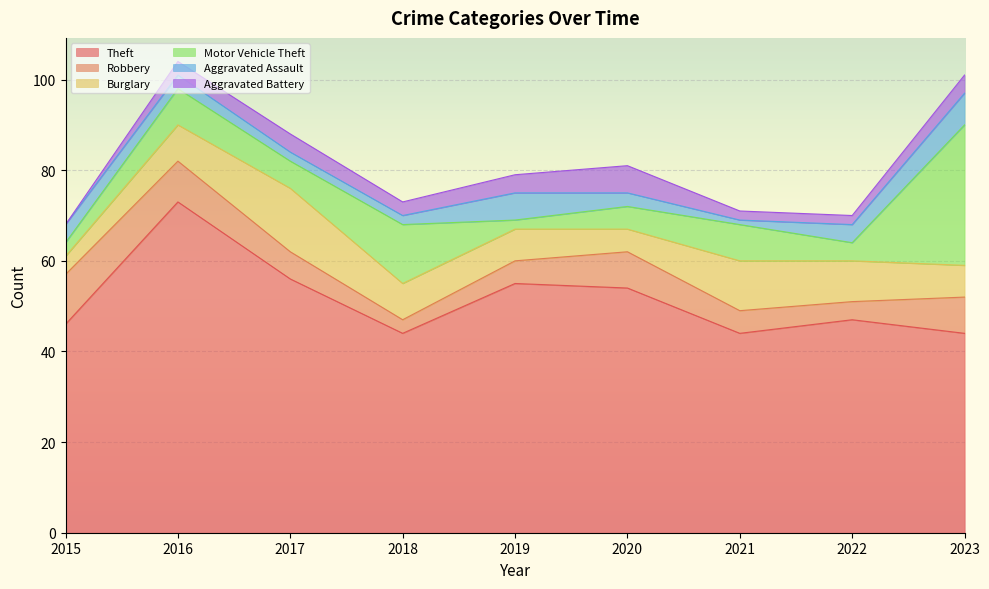

Which series has the largest total across all categories?

Theft